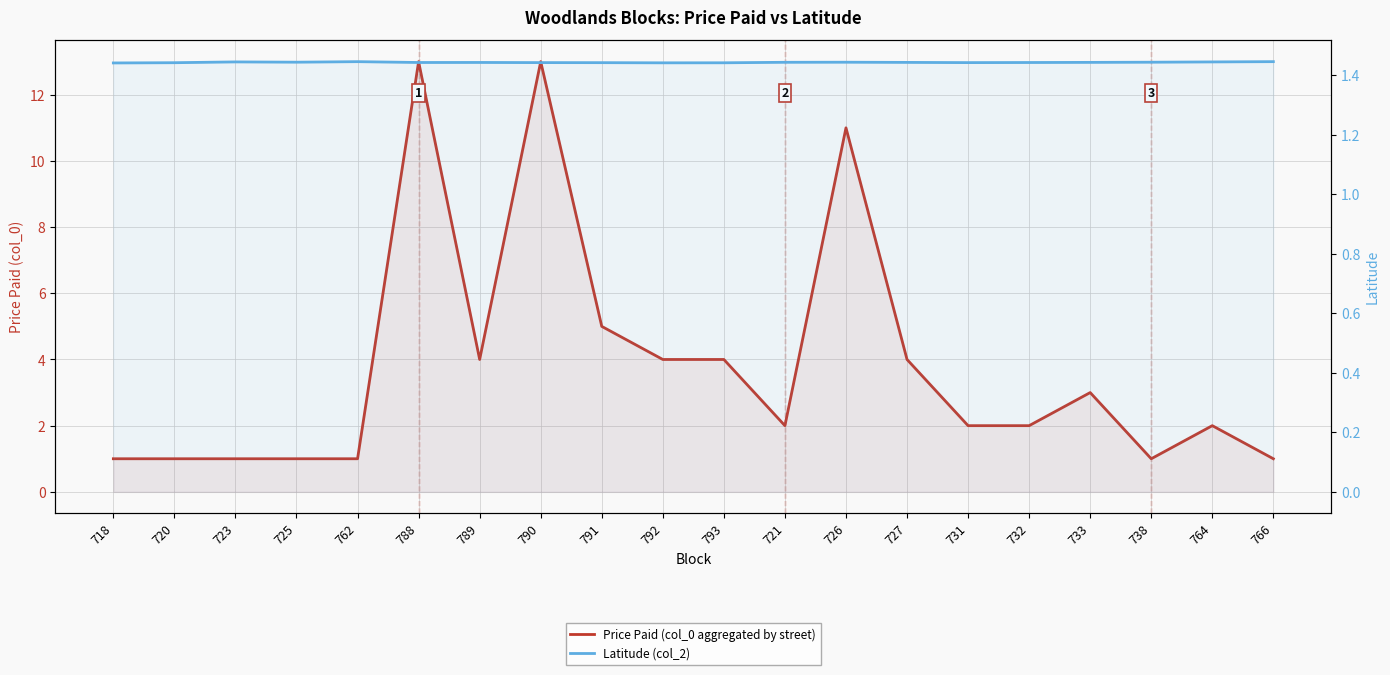

True or false: Latitude (col_2) and Price Paid (col_0 aggregated by street) intersect in this chart.

True